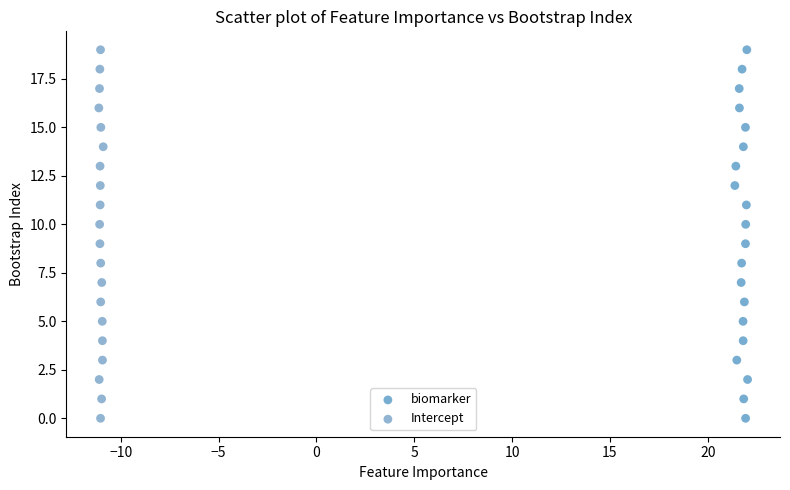

What are all the series names shown in the legend?

biomarker, Intercept